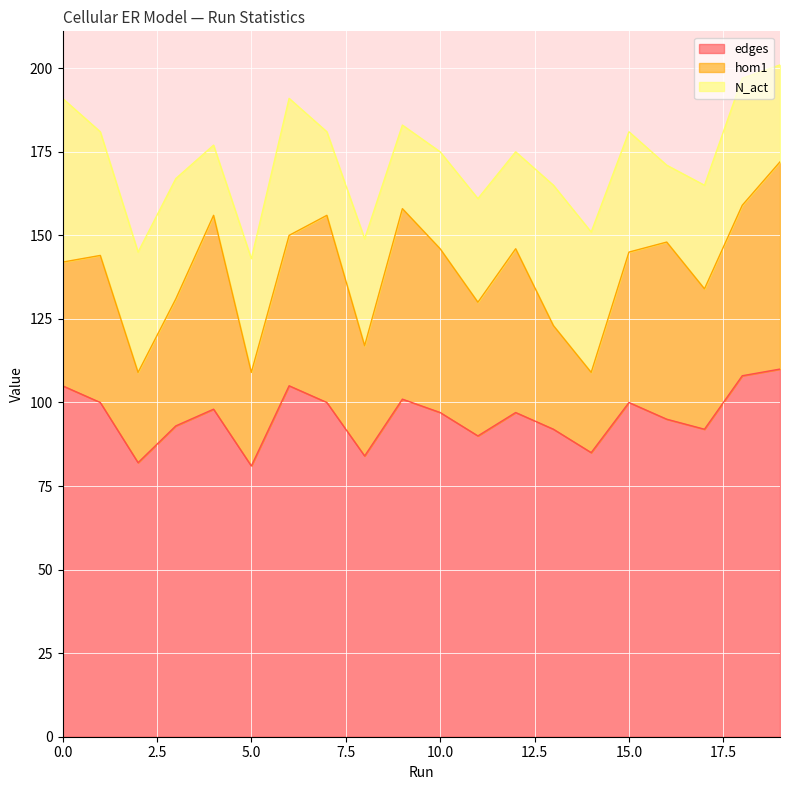

Between 13 and 19, which series saw the biggest shift?

hom1